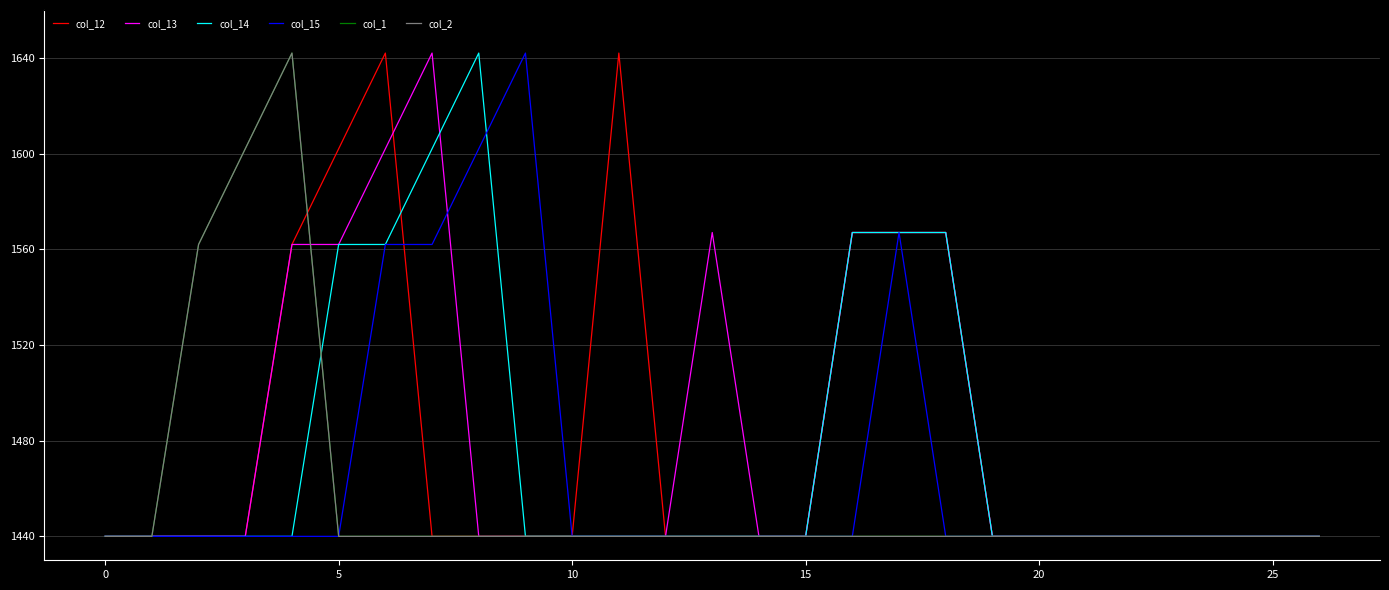

How many interior local peaks does the col_13 series have?

2